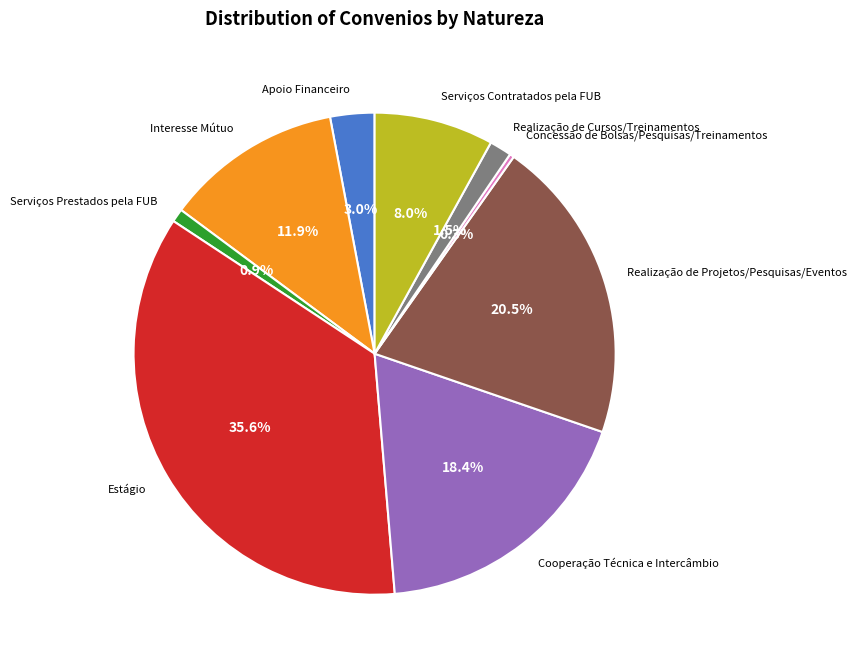

Combined, do Interesse Mútuo and Concessão de Bolsas/Pesquisas/Treinamentos account for over 50%?

No